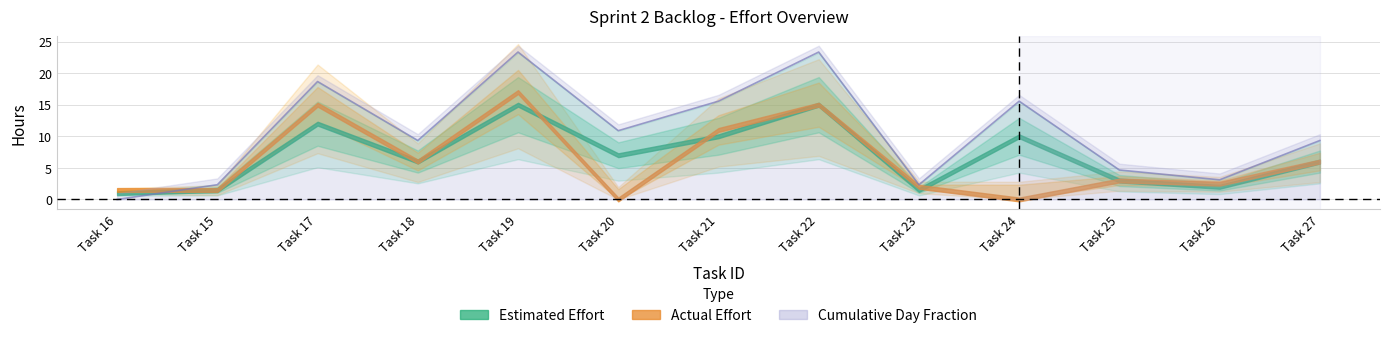

Does the chart display data point markers on the line(s)?

No